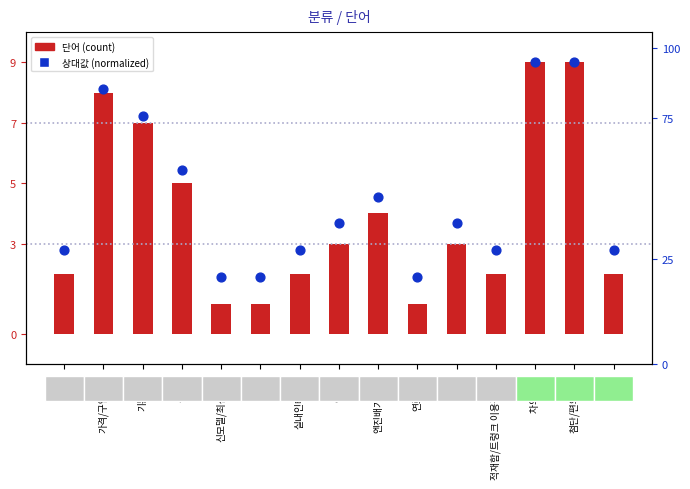

Is the value of 단어 (count) at 연료타입 greater than the value of 상대값 (normalized) at 차의 컬러?

No